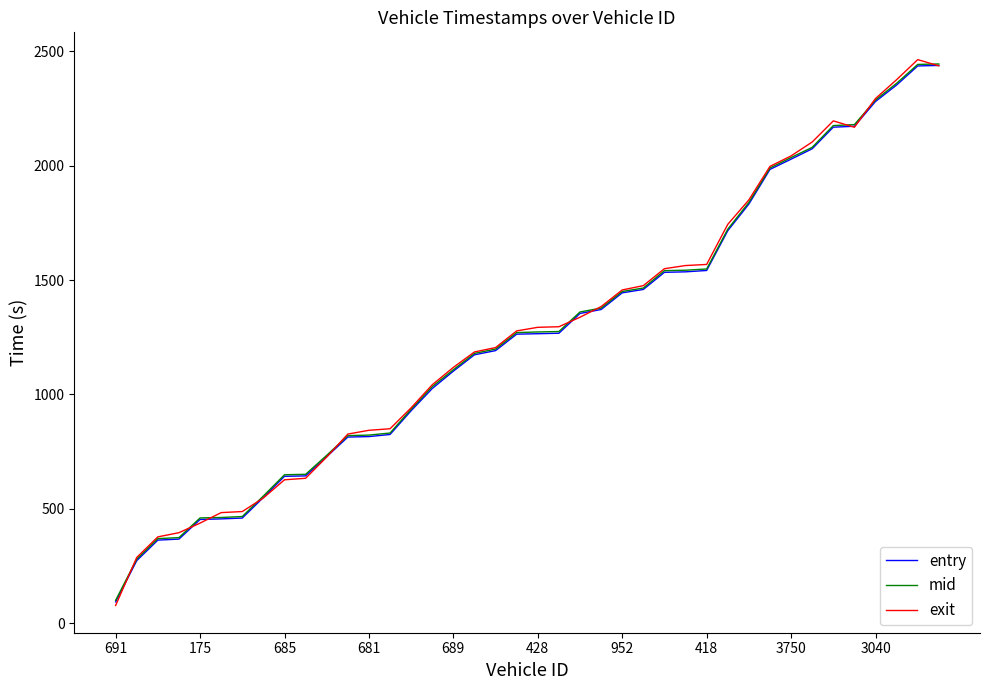

What is the lowest value of the exit series?

78.0